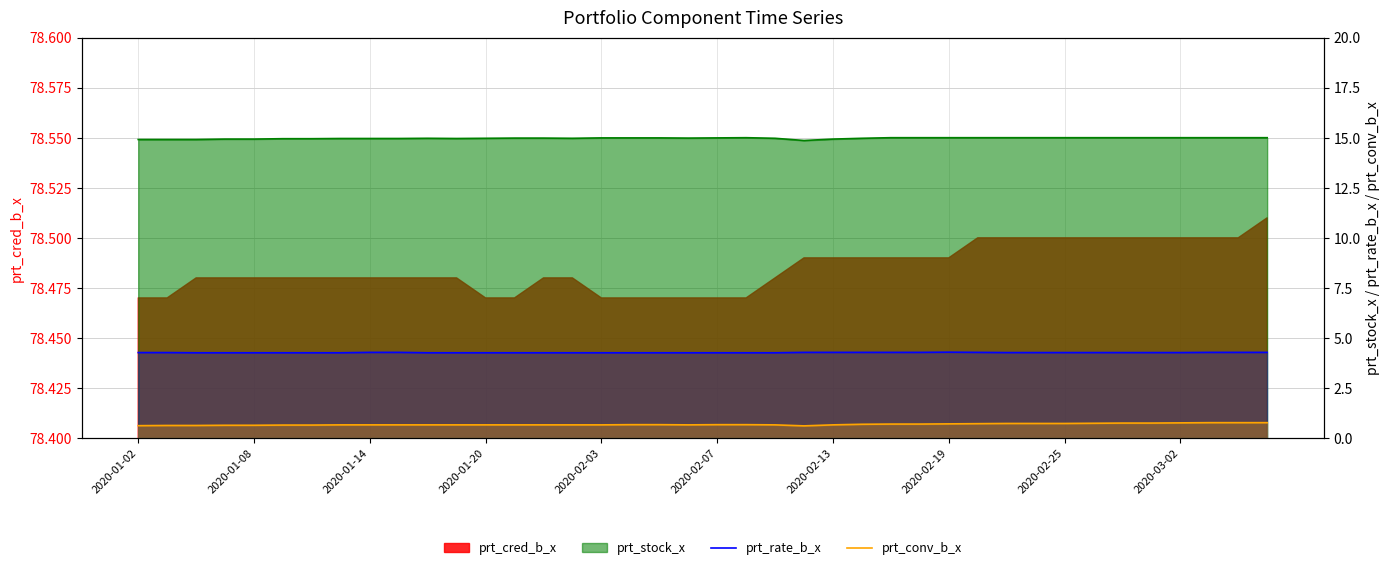

True or false: prt_conv_b_x has a value of 0.7 at 2020-02-03.

True